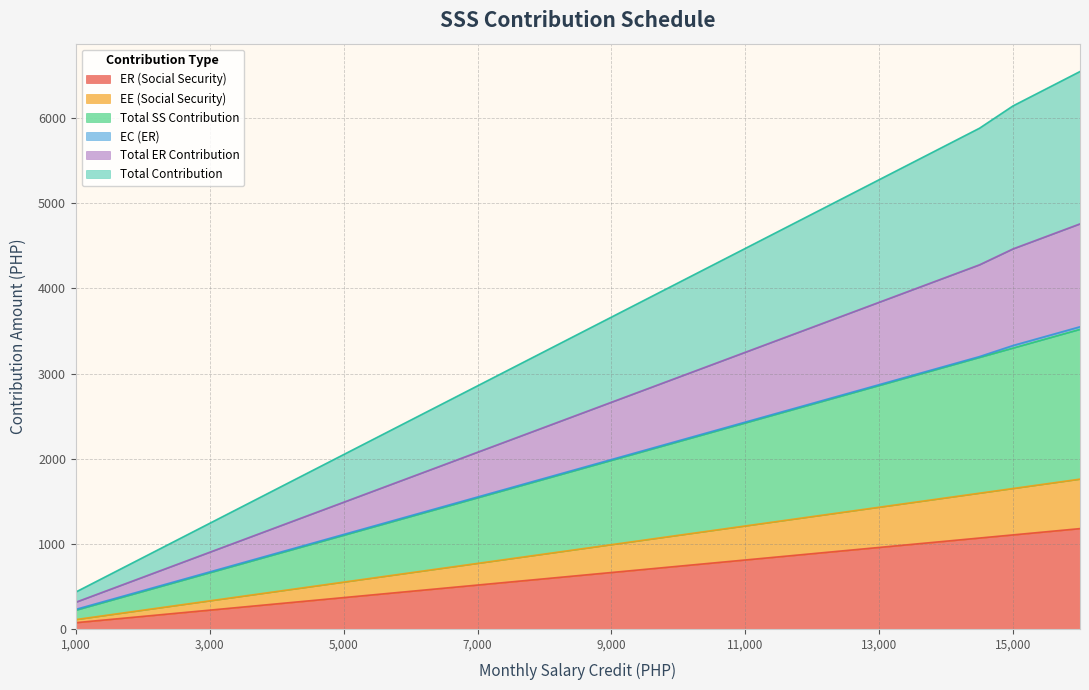

True or false: ER (Social Security) has a value of 963.2 at 9,000.

False